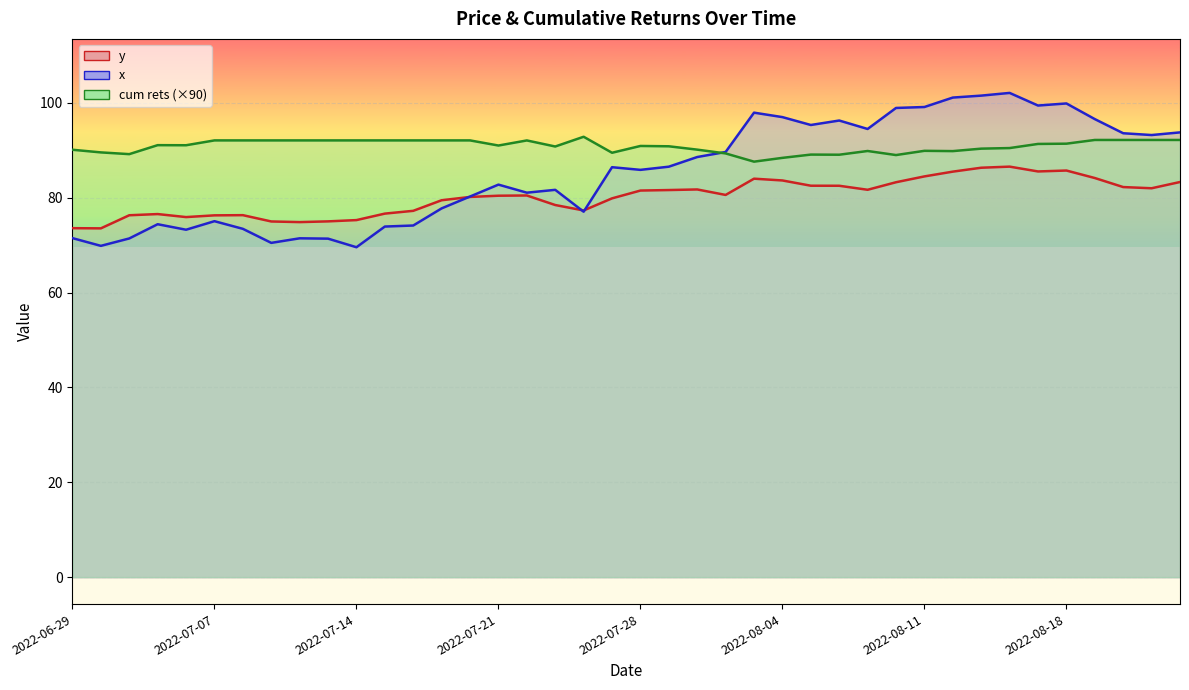

In x, how many points are higher than both neighbors (excluding endpoints)?

10